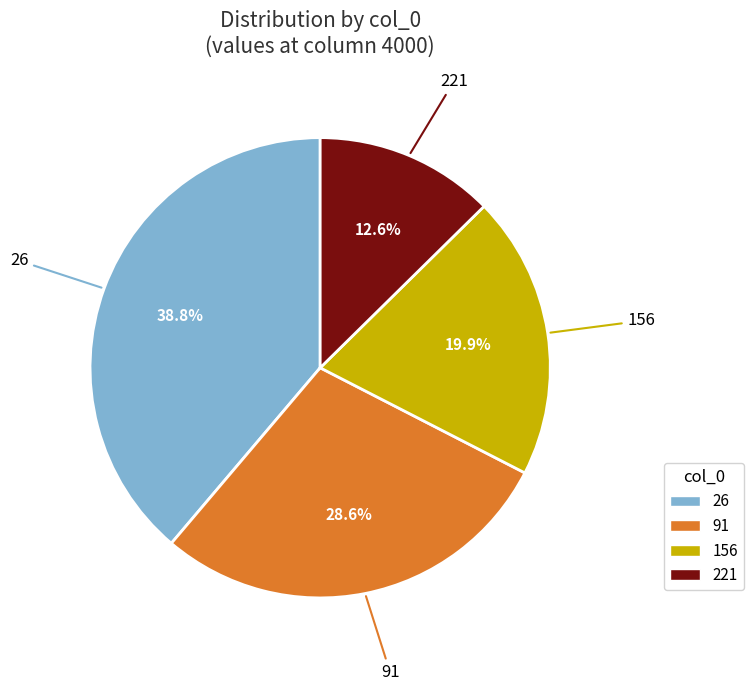

The 156 slice represents 15% of the pie. True or false?

False